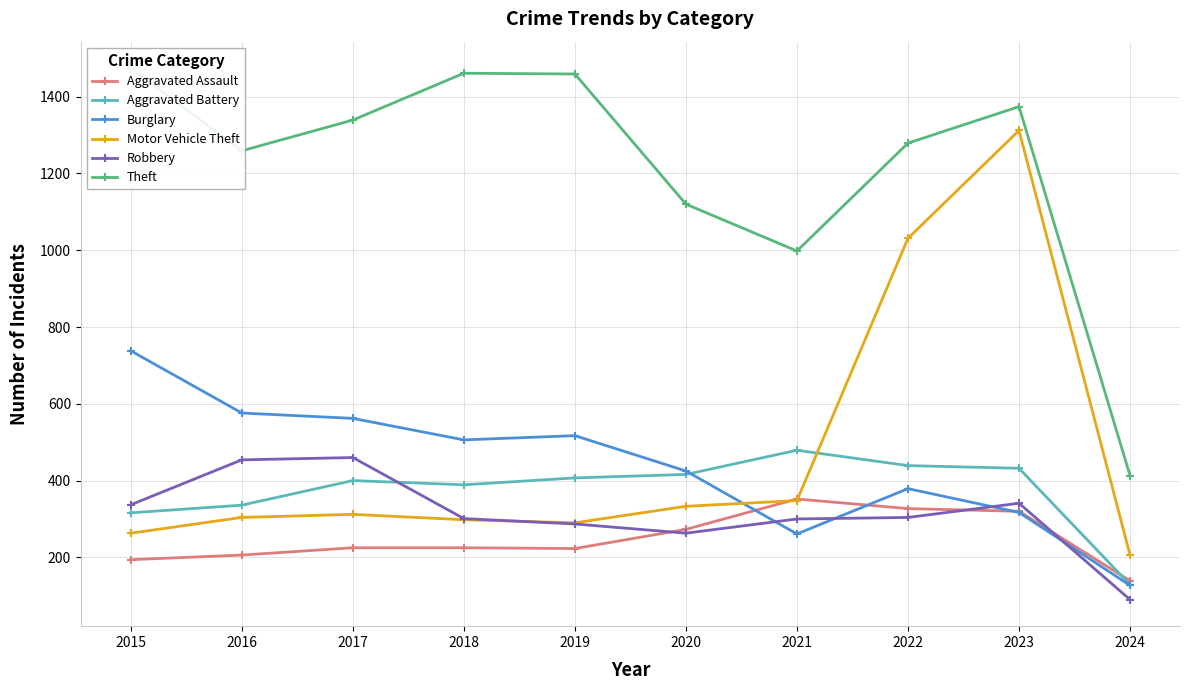

Count the number of data series in this chart.

6